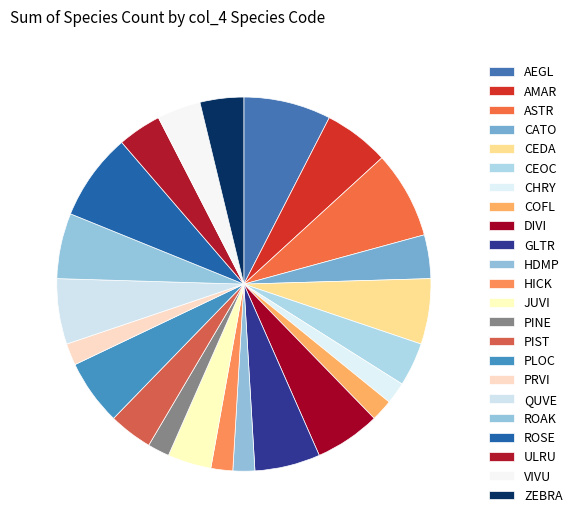

True or false: JUVI accounts for 18% of the total.

False